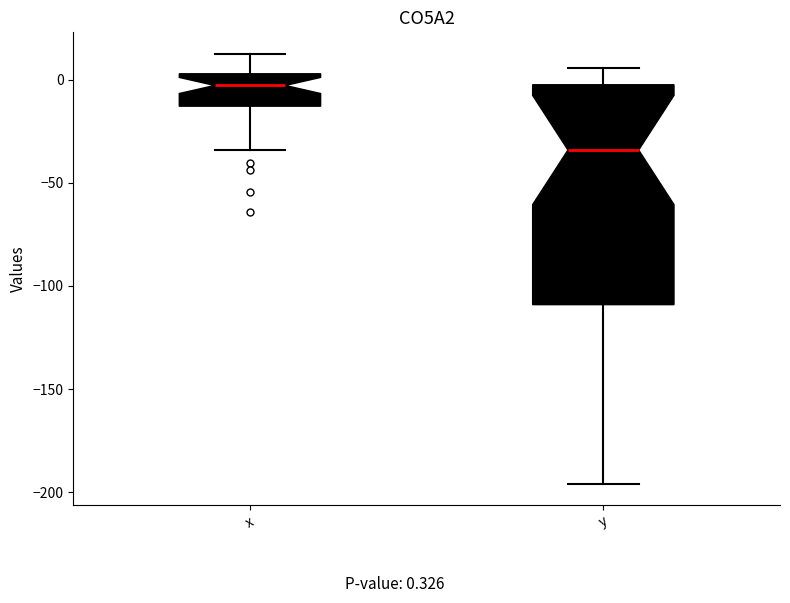

Comparing the boxes themselves (not the whiskers), which one is the tallest?

y